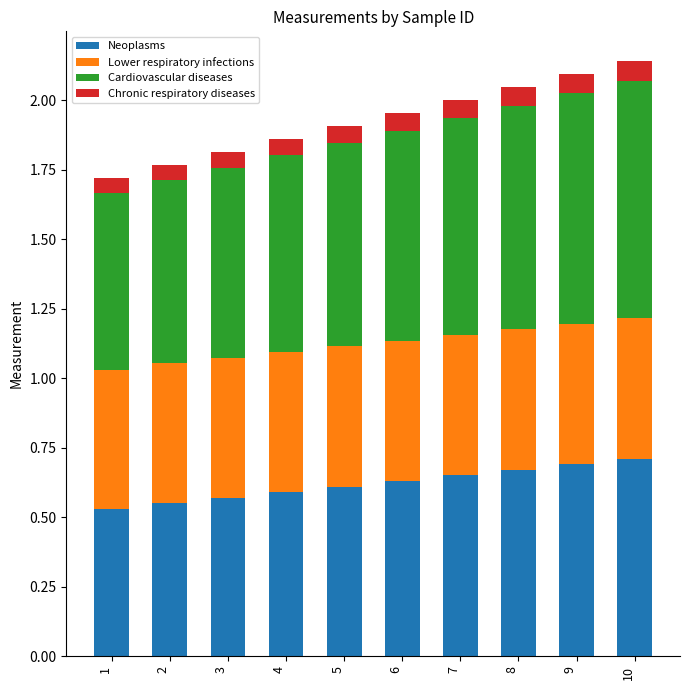

Is it true that Neoplasms equals 0.7 at 10?

True